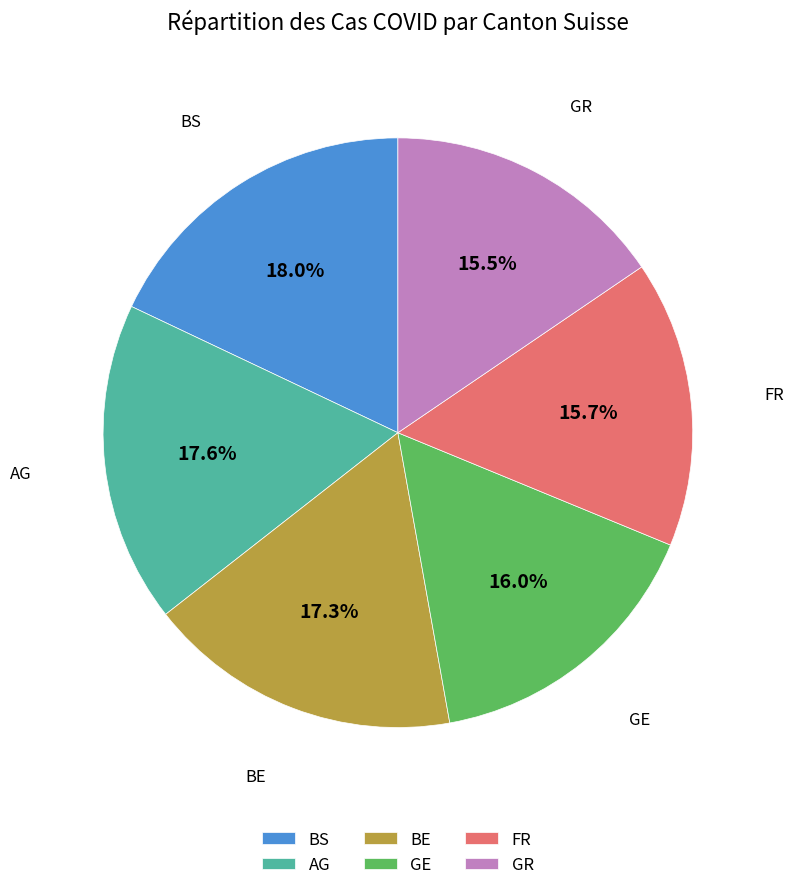

Is there any slice that represents more than half of the pie?

No